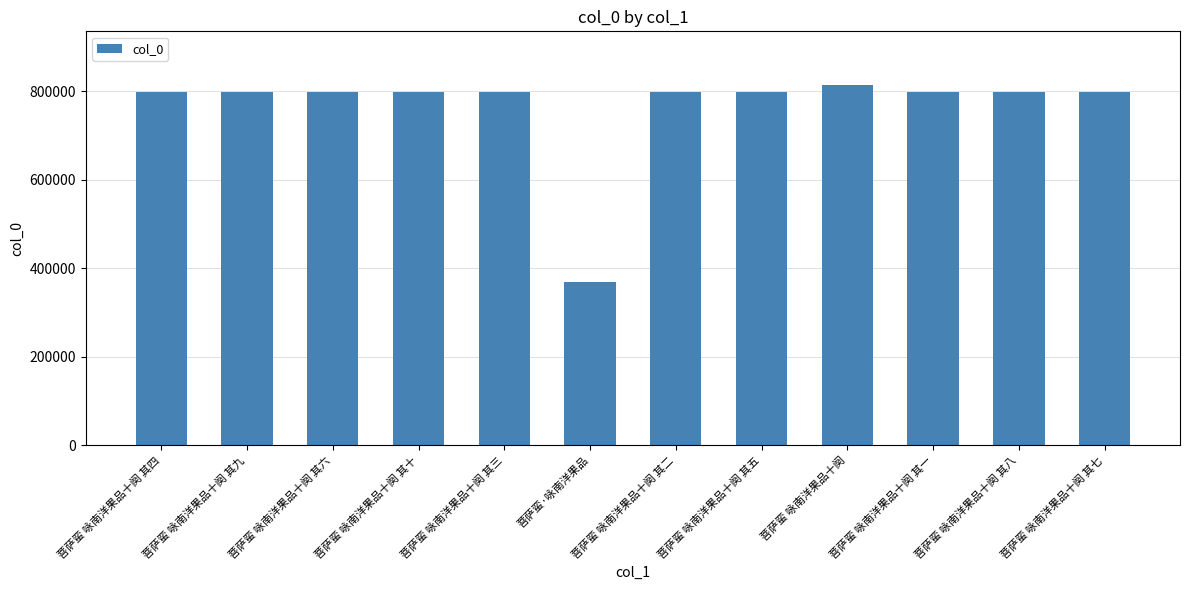

Count the number of categories in the chart.

12